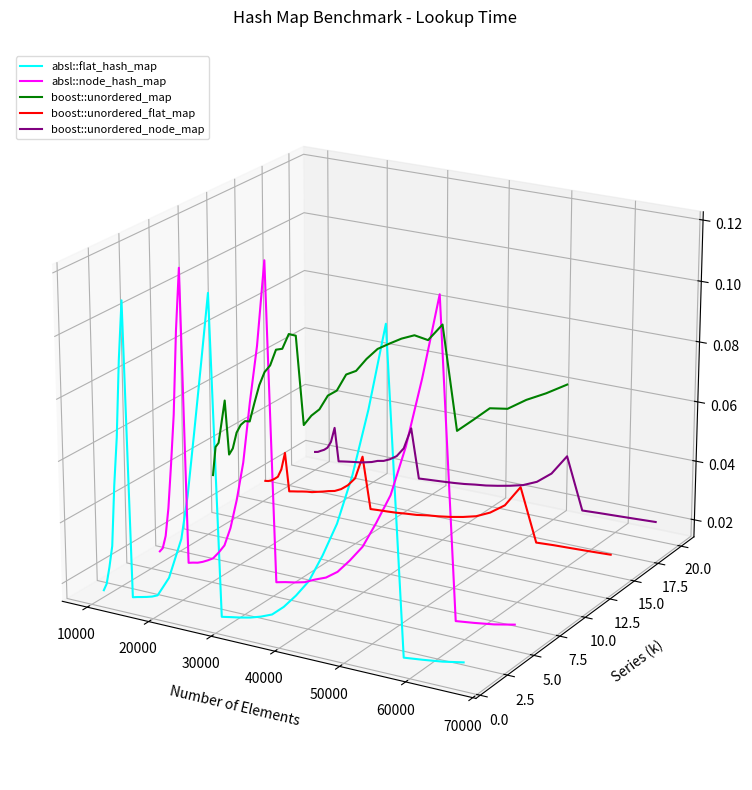

Does the chart have visible grid lines?

No